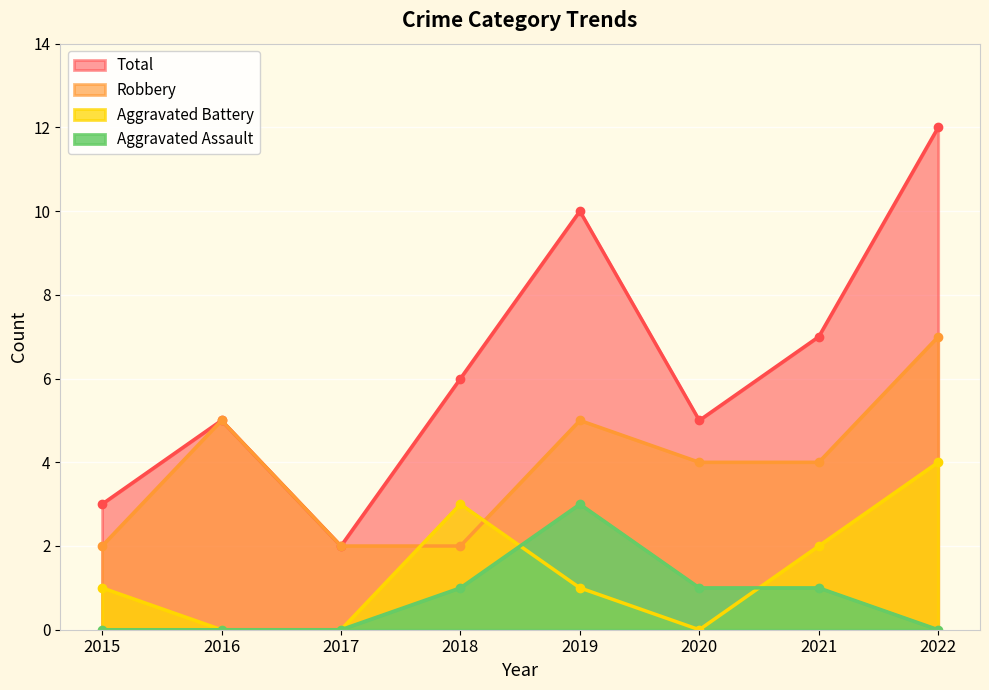

What is the difference between the maximum and minimum values in the Robbery series?

5